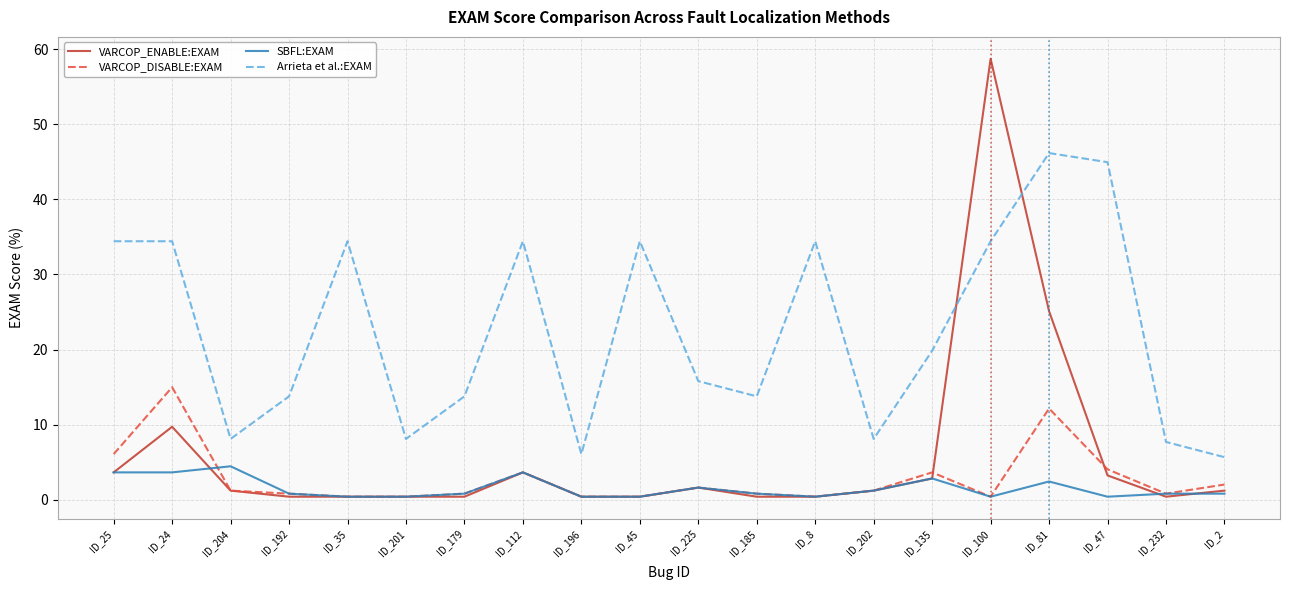

Where does the Arrieta et al.:EXAM series first go above 19?

ID_25